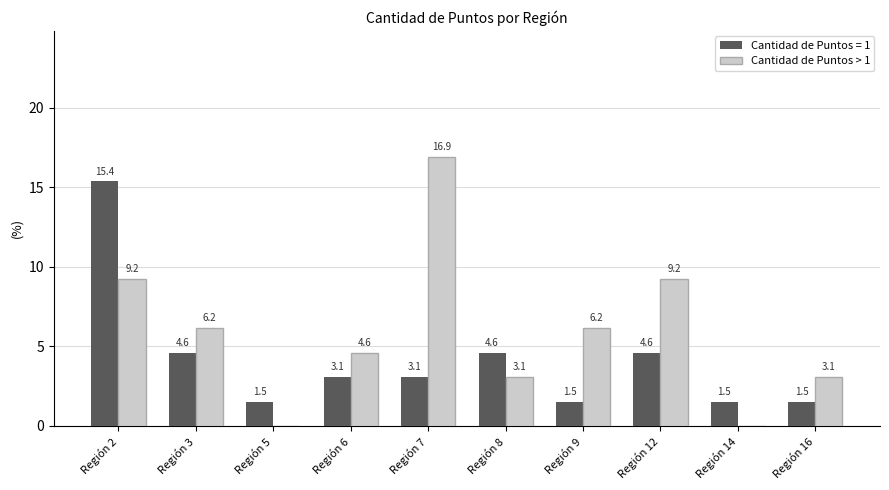

What is the approximate value of Cantidad de Puntos > 1 at Región 8?

3.1